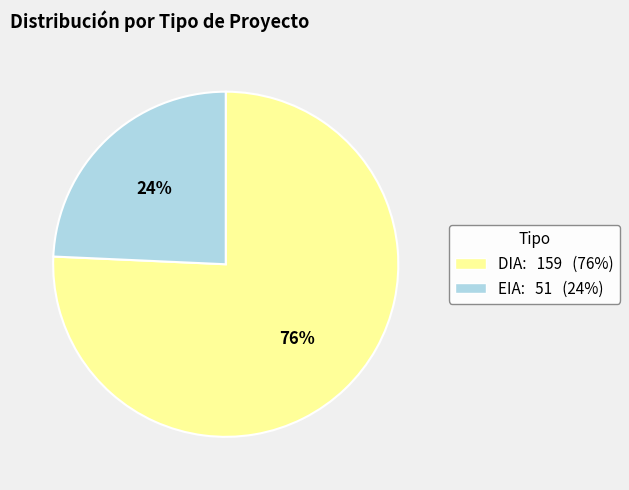

To the nearest percent, what is the average slice percentage?

50%